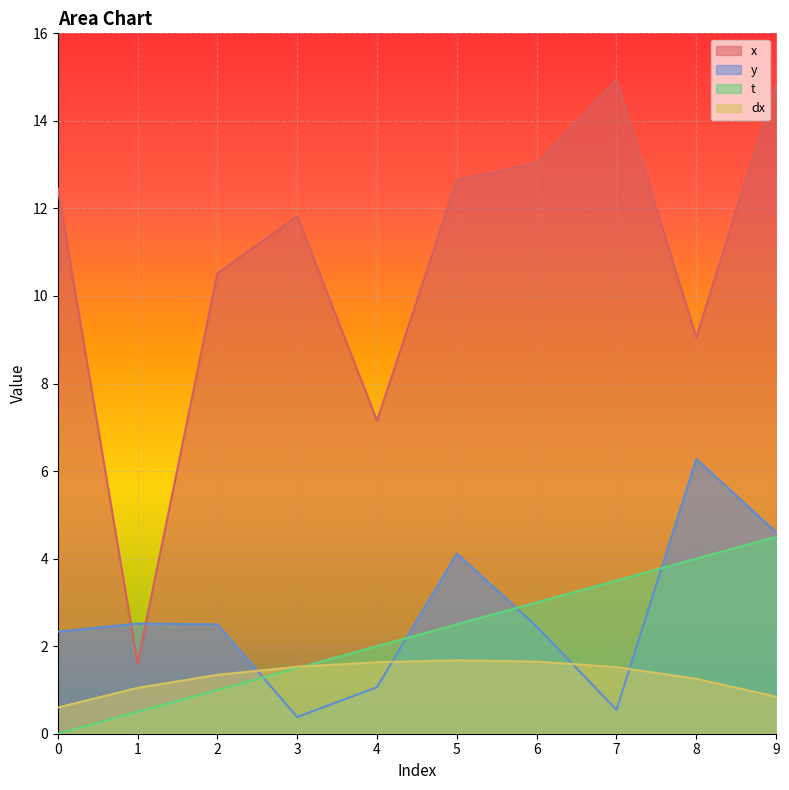

Which has a higher value, 9 or 5?

9